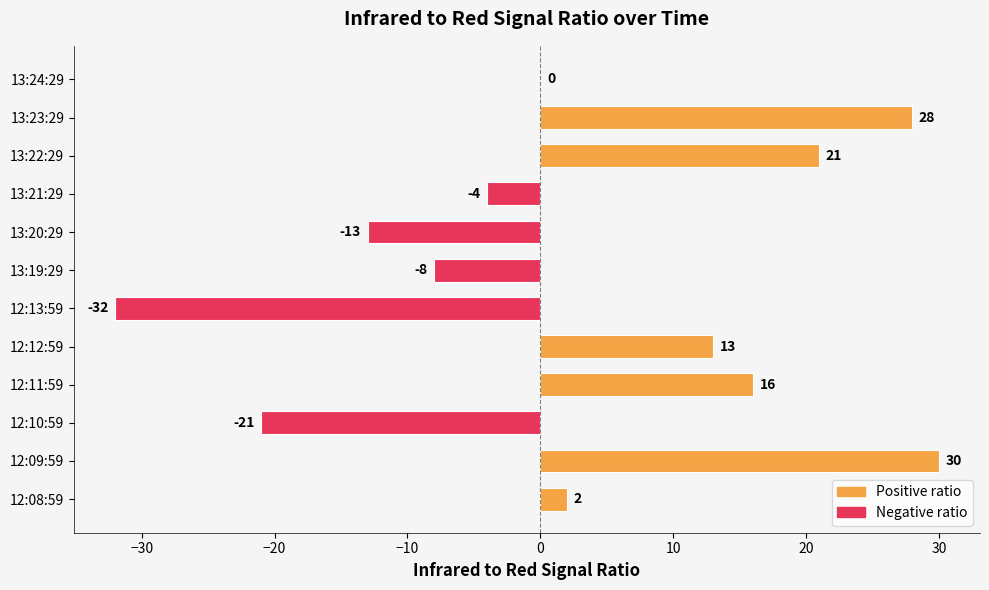

At which label is the value closest to -1?

13:24:29